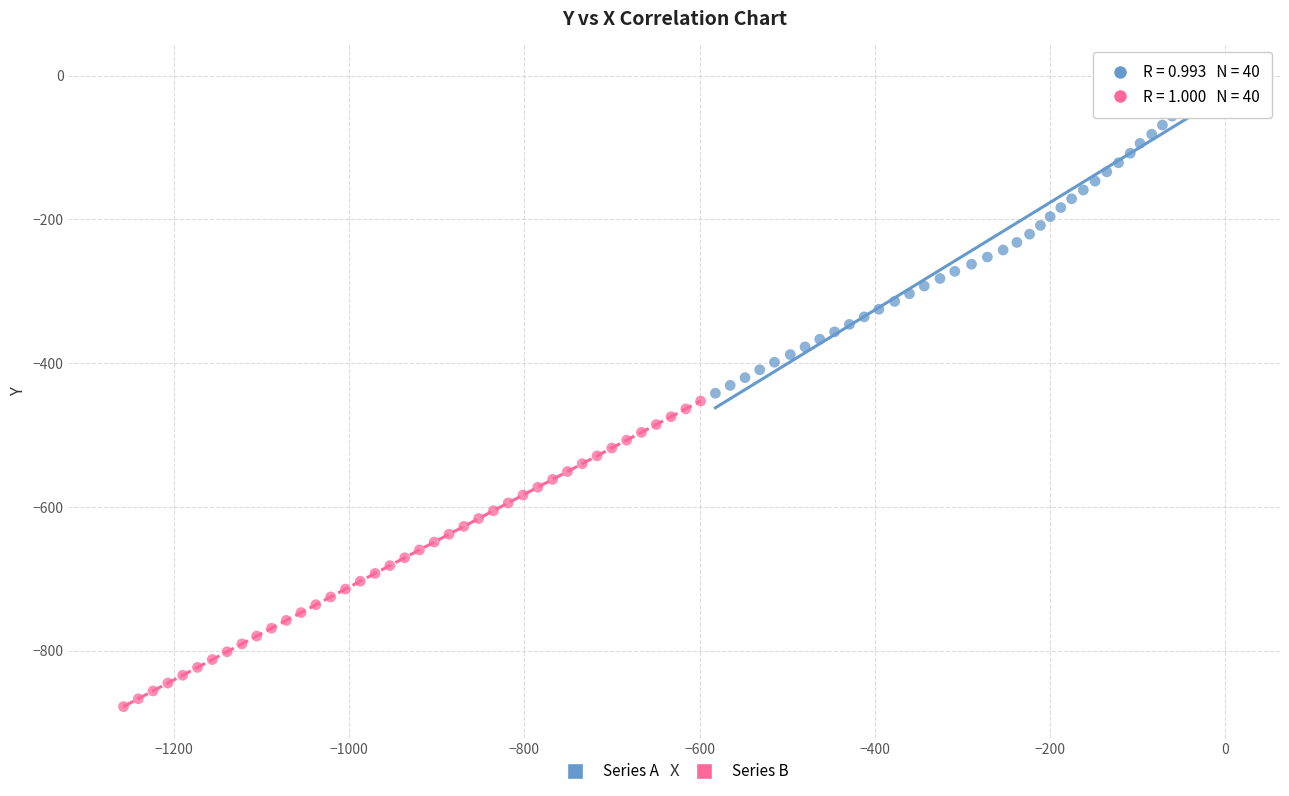

Which series has the largest Y range (max minus min)?

Series A